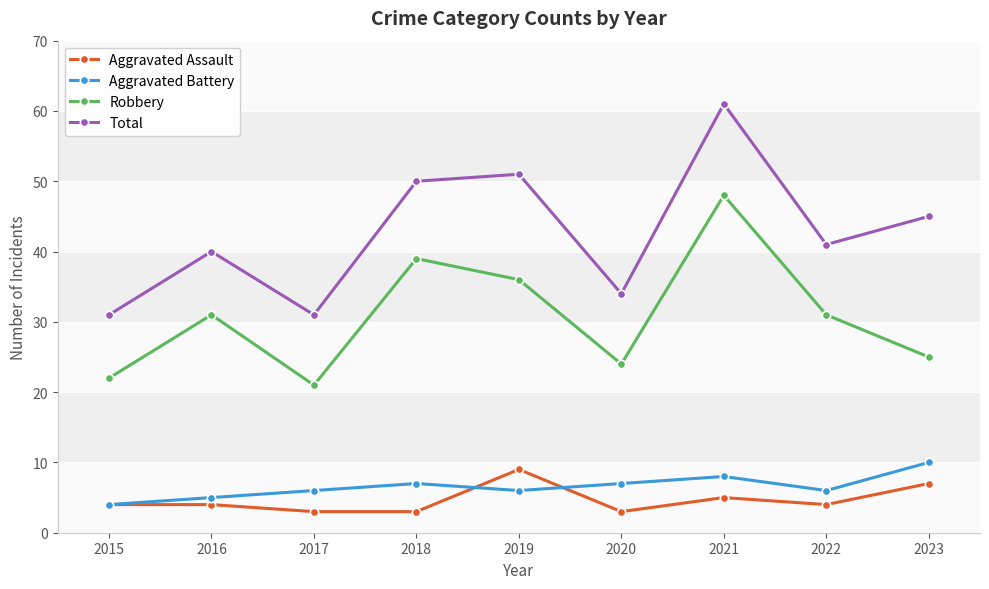

How many categories are shown in the chart?

9